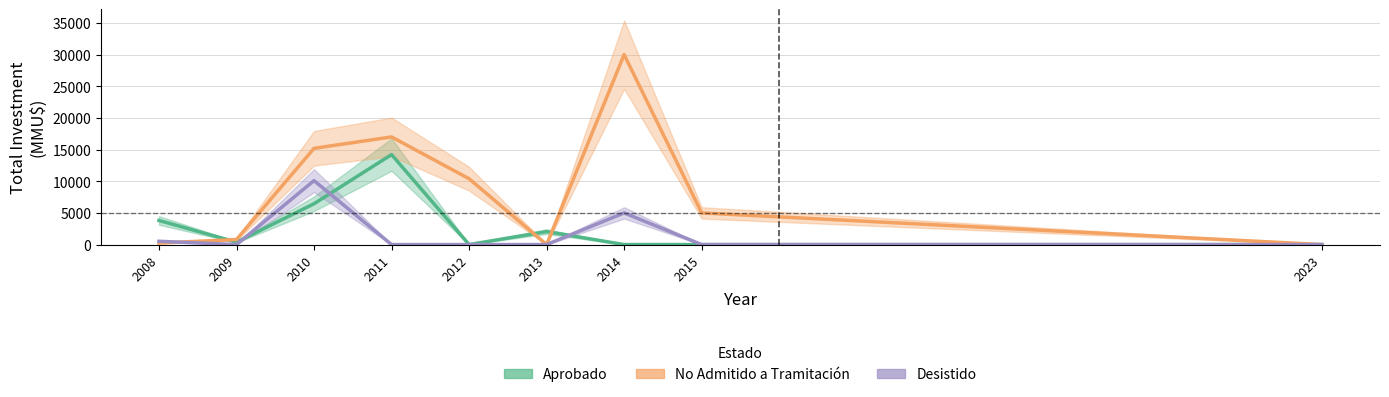

Which series changed the most between 2008 and 2014?

No Admitido a Tramitación